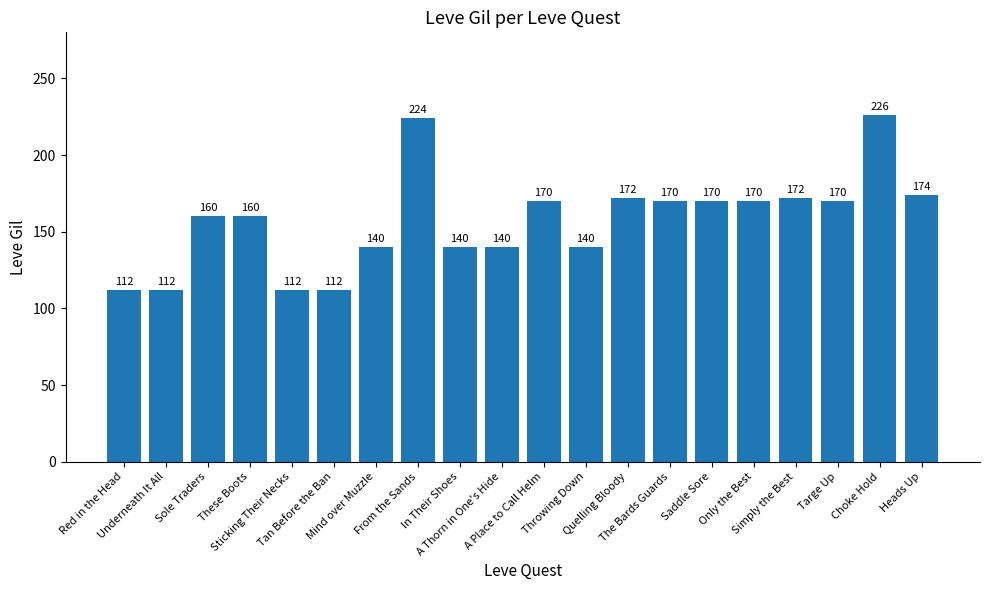

Does the chart contain any negative values?

No